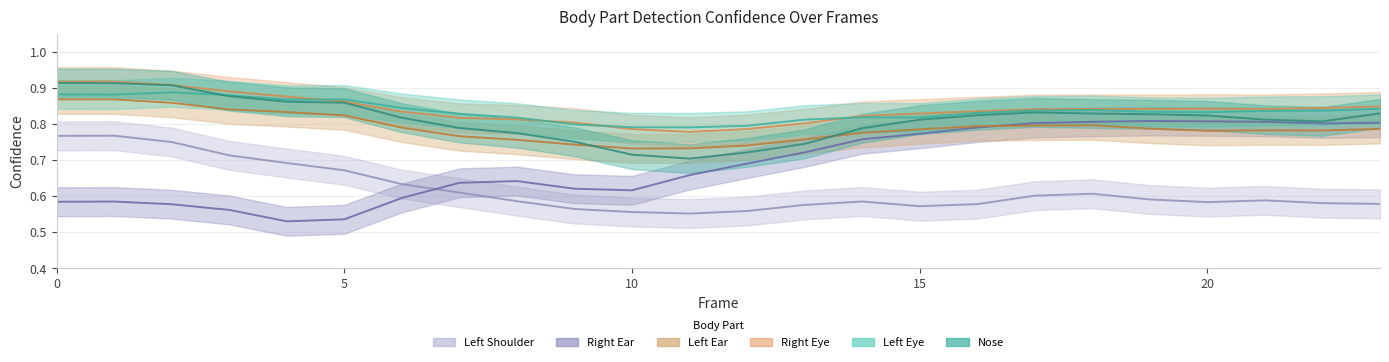

In a_right_ear_confidence, how many points are higher than both neighbors (excluding endpoints)?

3